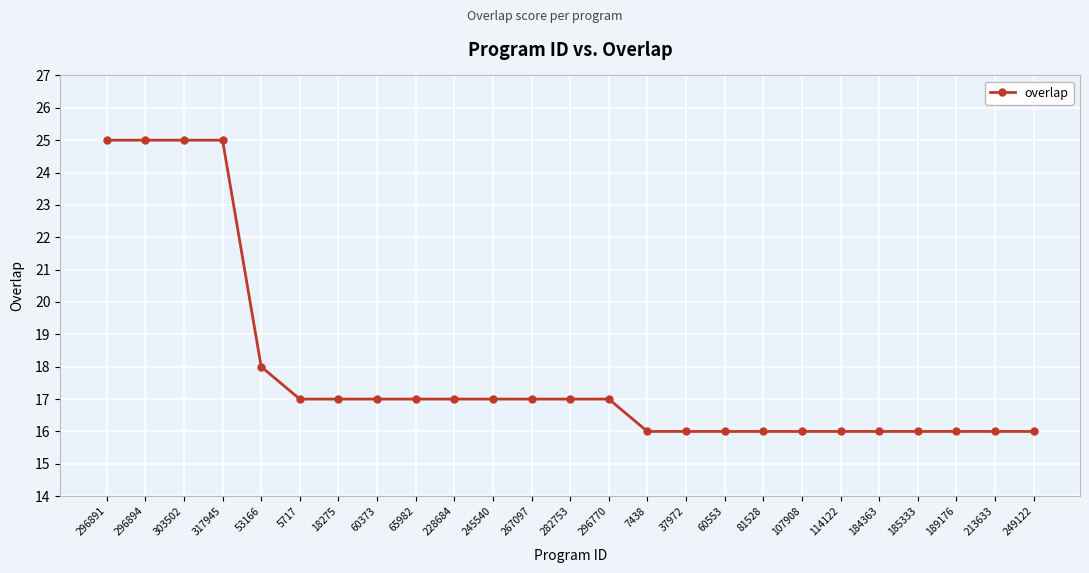

What is the minimum value shown in the chart?

16